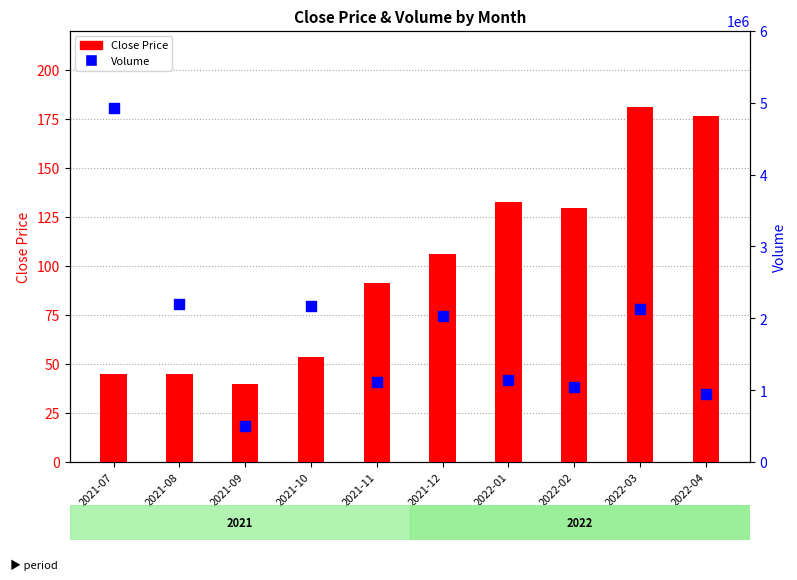

Is the value of Volume at 2022-03 greater than the value of Close Price at 2022-03?

Yes